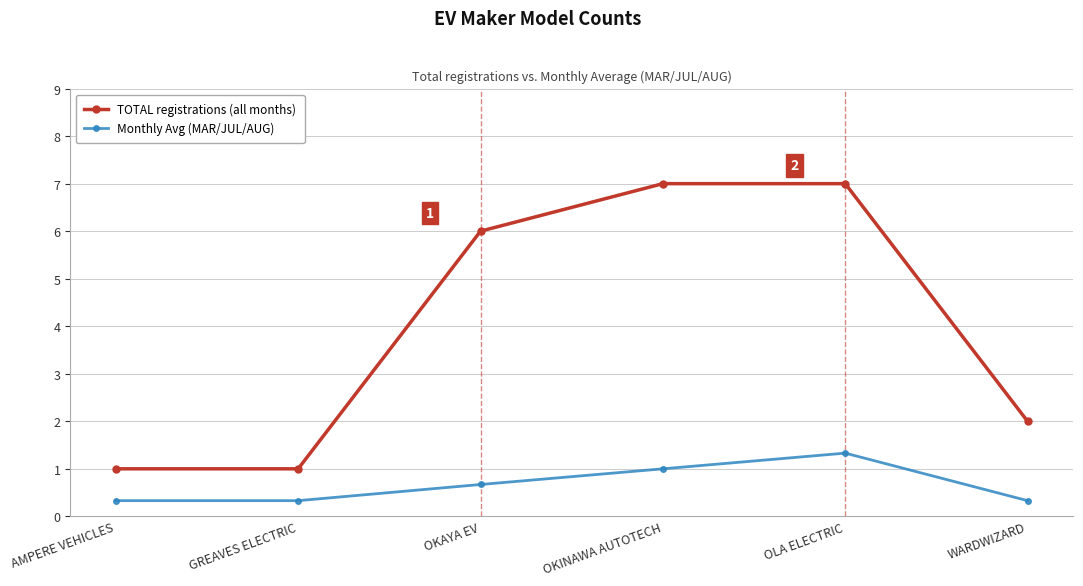

What is the label of the 4th point from the left?

OKINAWA AUTOTECH